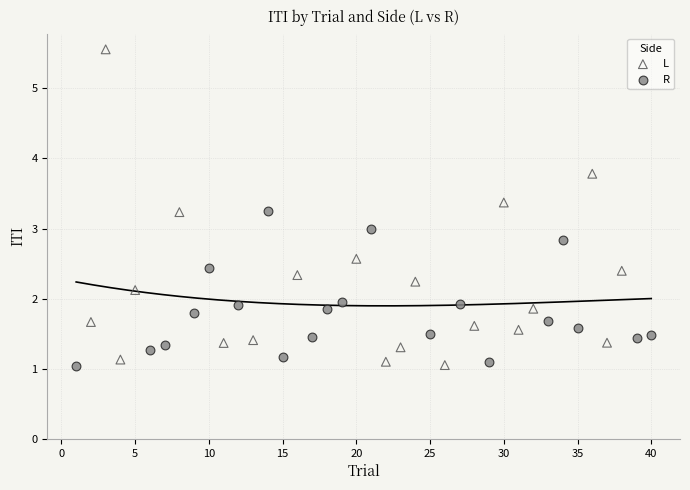

Which series reaches the maximum Y coordinate?

L